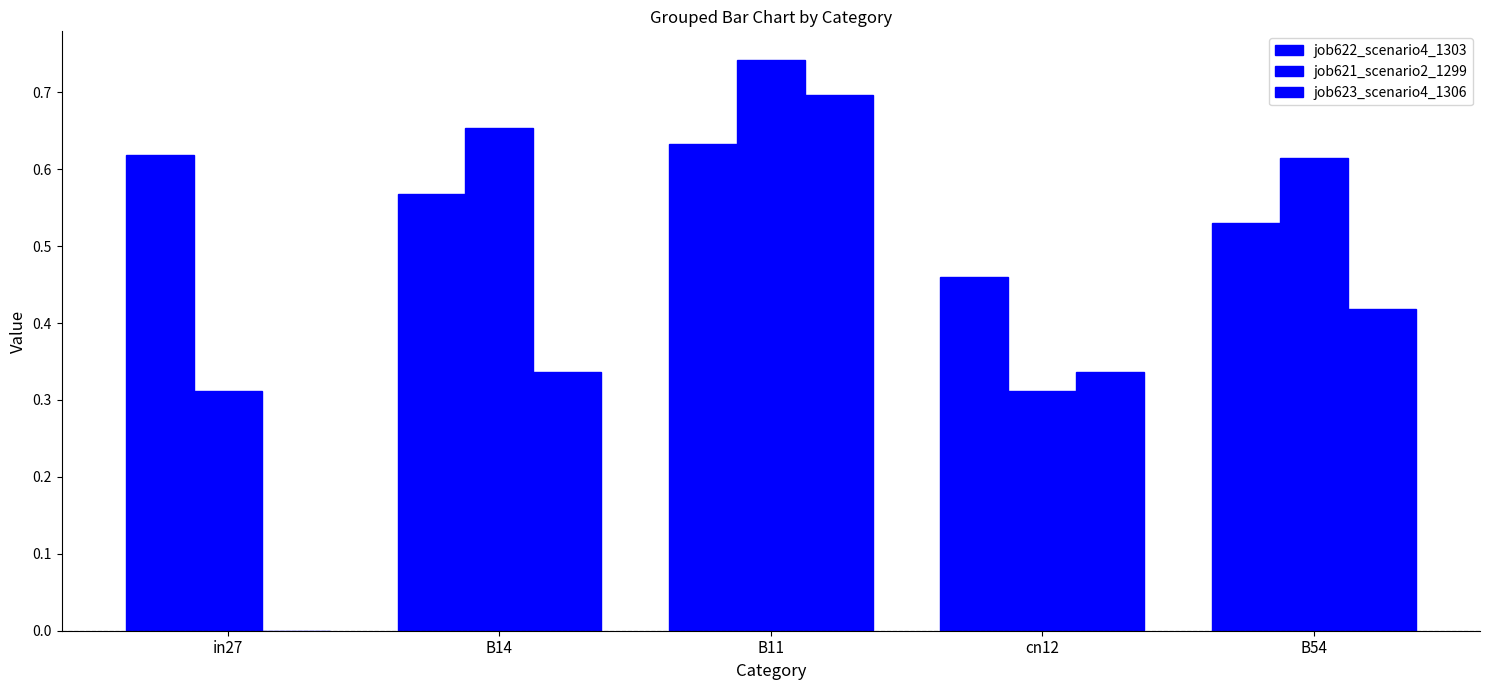

How many groups of bars are there?

5